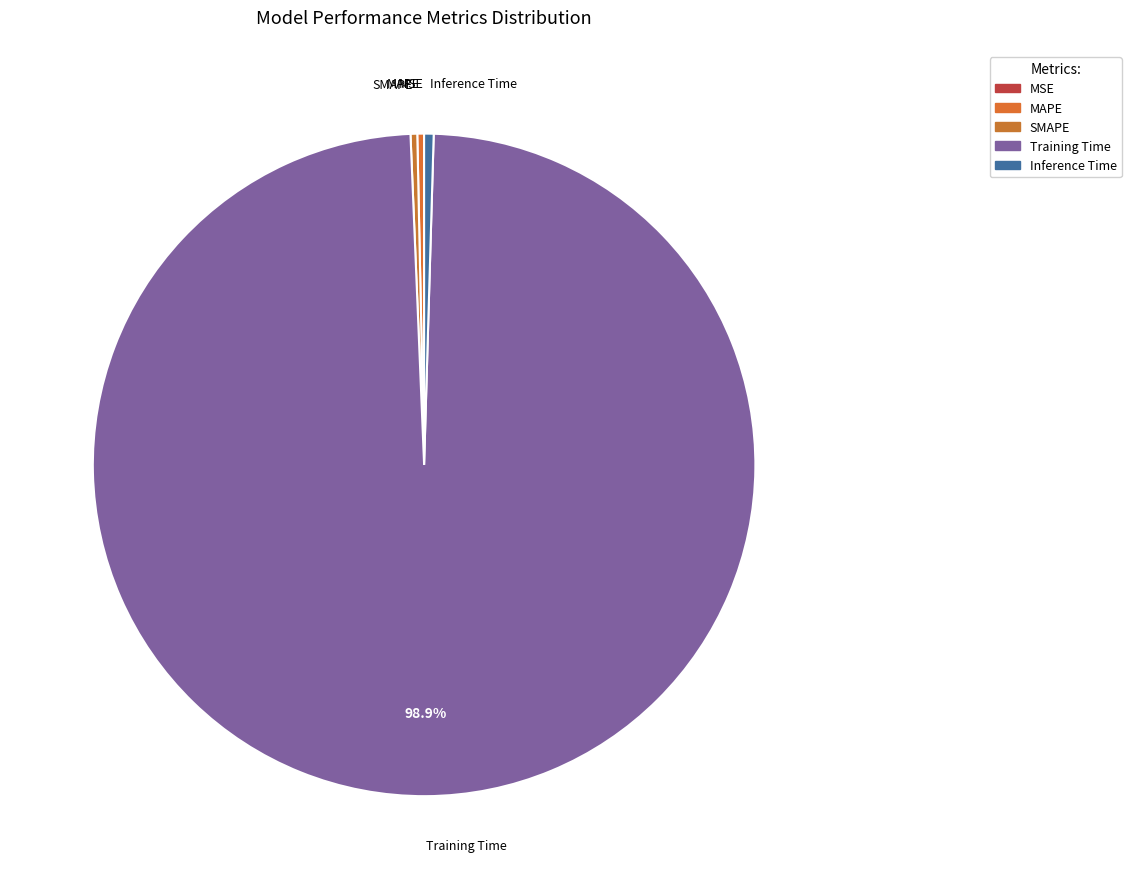

Does Inference Time represent more than half of the total?

No